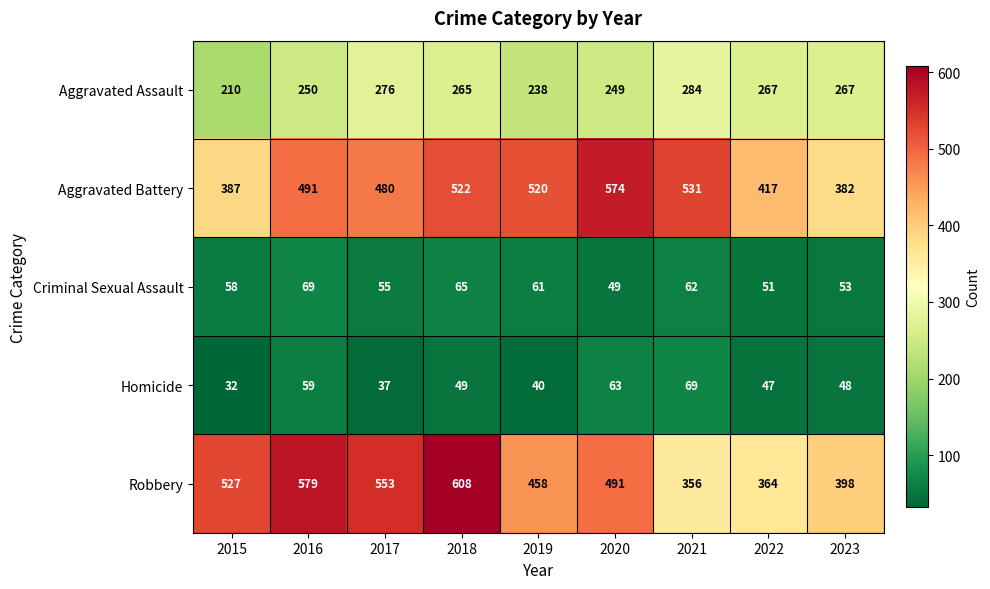

What is the approximate value of Criminal Sexual Assault at 2019?

61